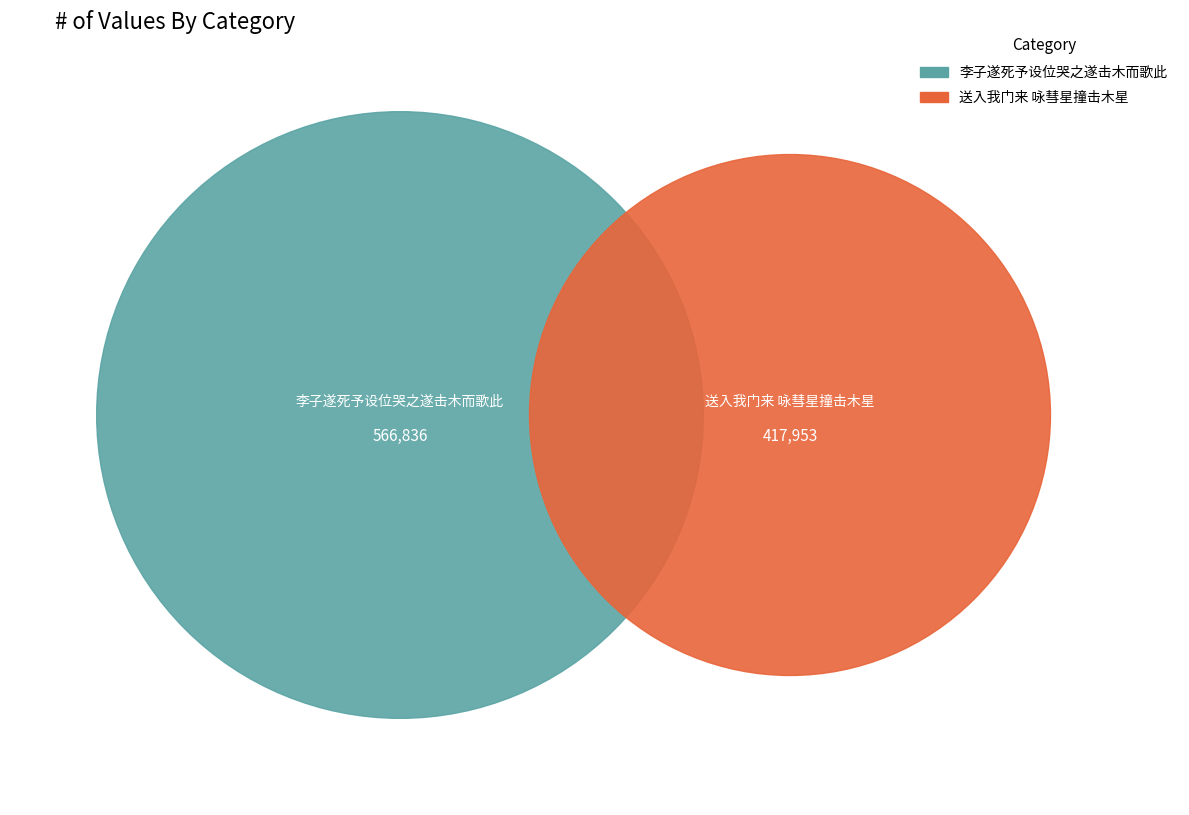

What is the change in value from 李子遂死予设位哭之遂击木而歌此 to 送入我门来 咏彗星撞击木星?

-148883